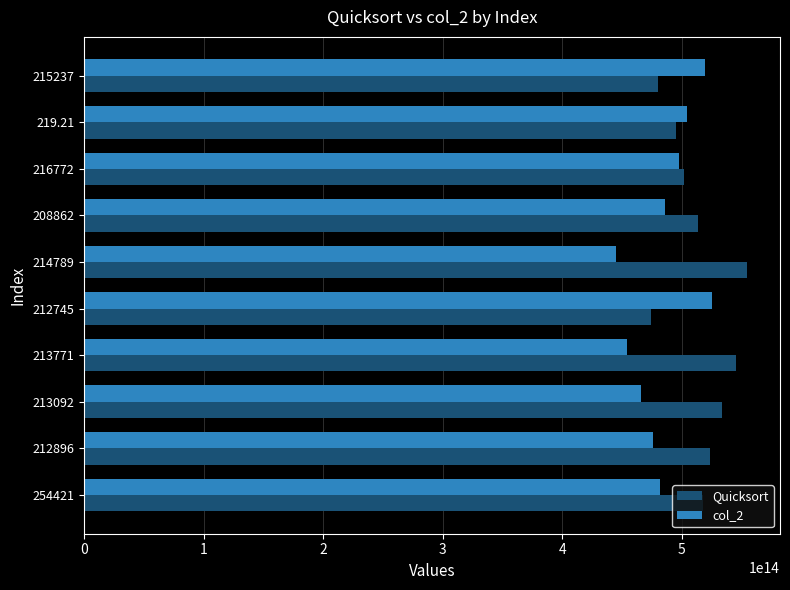

Rank the series at 214789 from lowest to highest value.

col_2, Quicksort